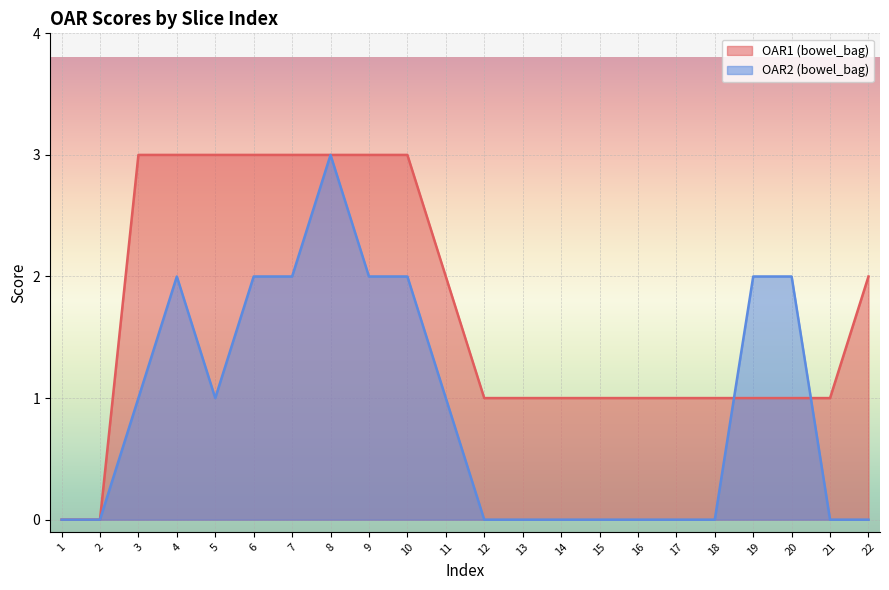

How many data points in OAR2 (bowel_bag) are above 1?

8